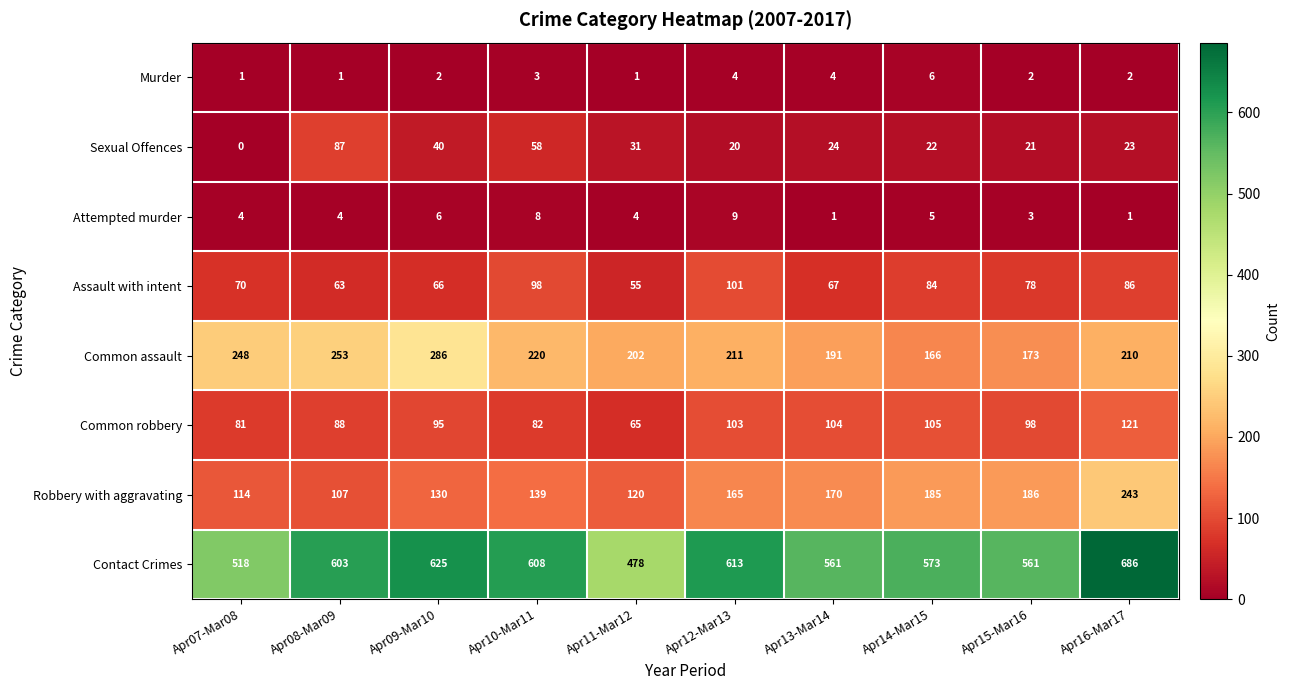

What is the difference between the maximum and second lowest values in the Assault with intent series?

38